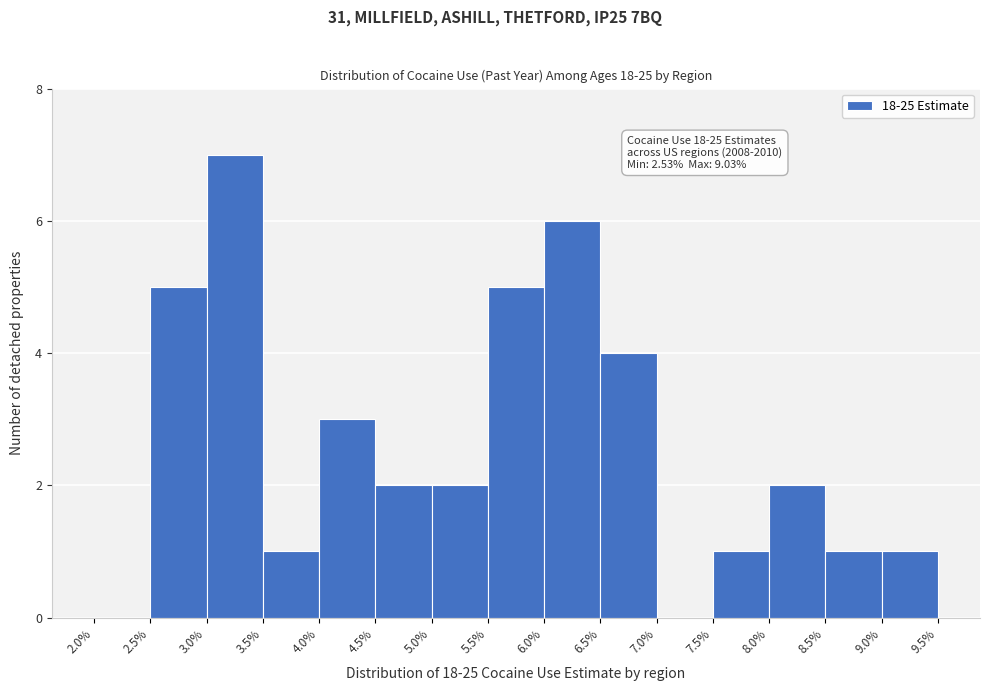

Which range on the x-axis has the tallest bar?

3.0% to 3.5%